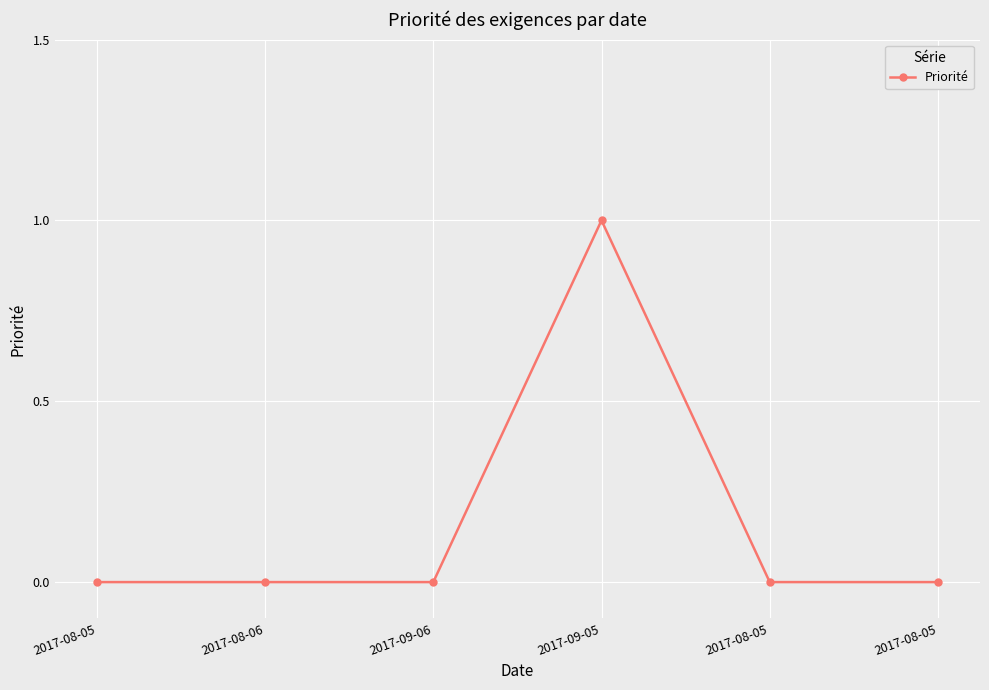

Where is the first local maximum?

2017-09-05